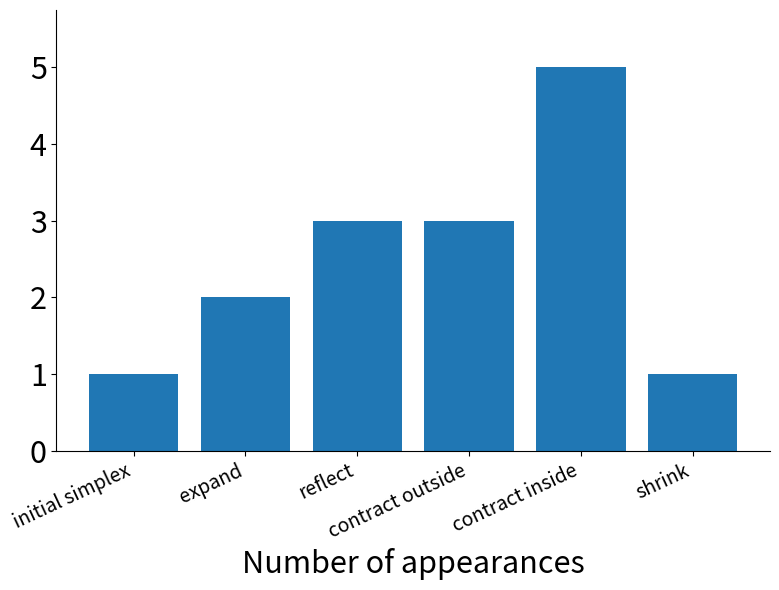

Reading right to left, extract all data points from this chart.

1	5	3	3	2	1